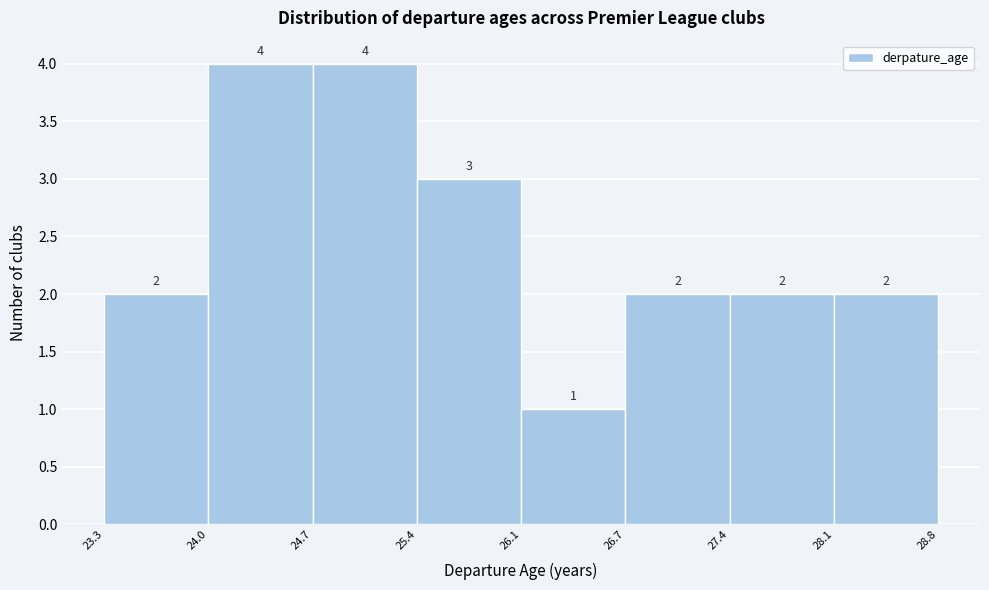

What is the height of the bar covering 27.4 to 28.1 on the x-axis?

2